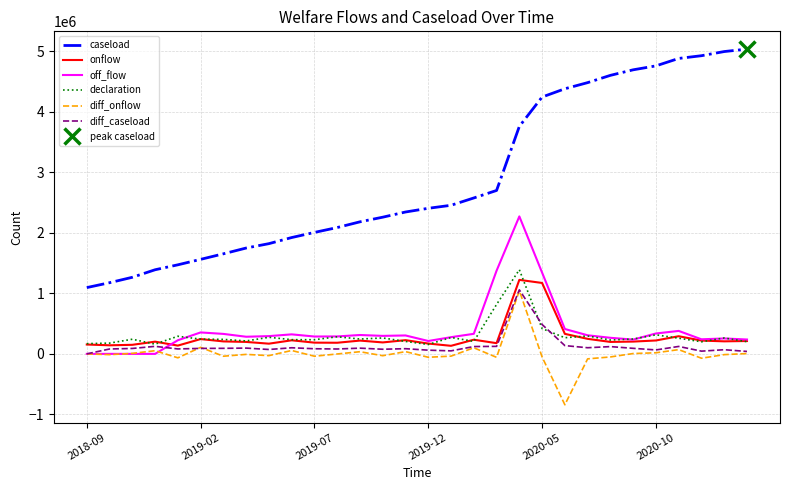

True or false: off_flow and caseload cross at least once.

False